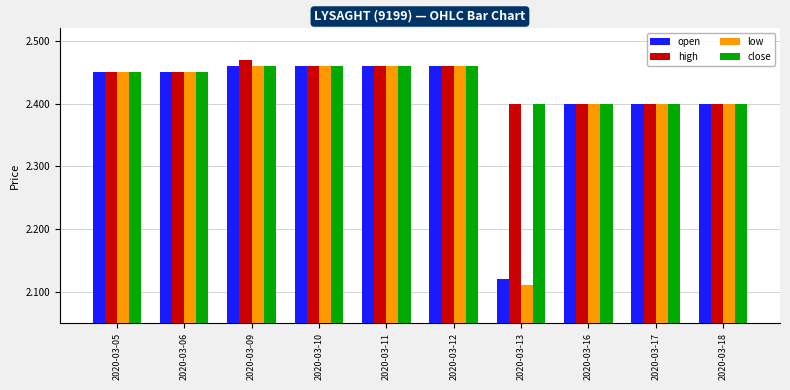

How many groups of bars are there?

10